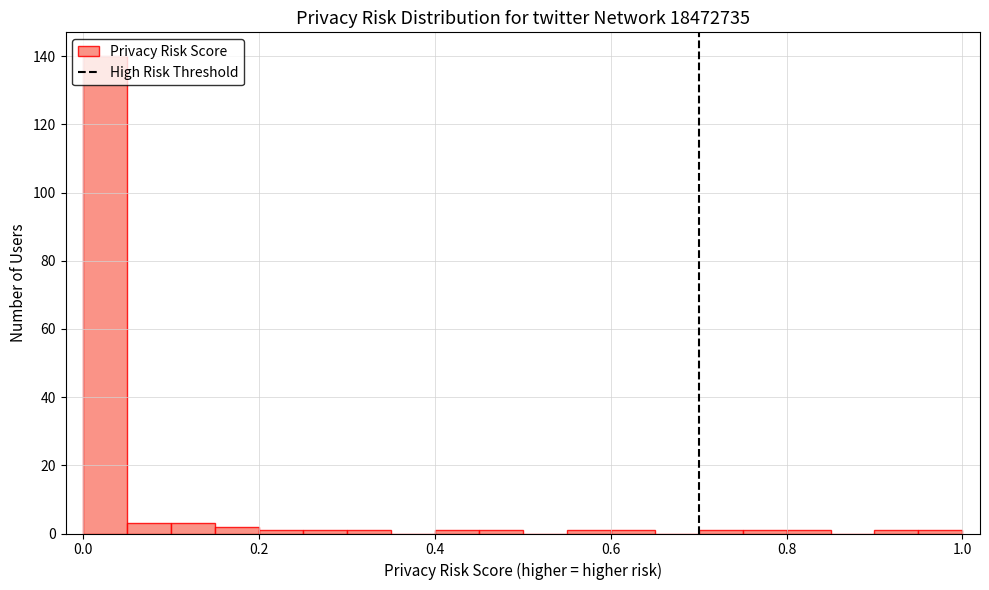

Around what value on the x-axis is the tallest bar? Give the approximate position of its centre, as read against the axis.

0.02